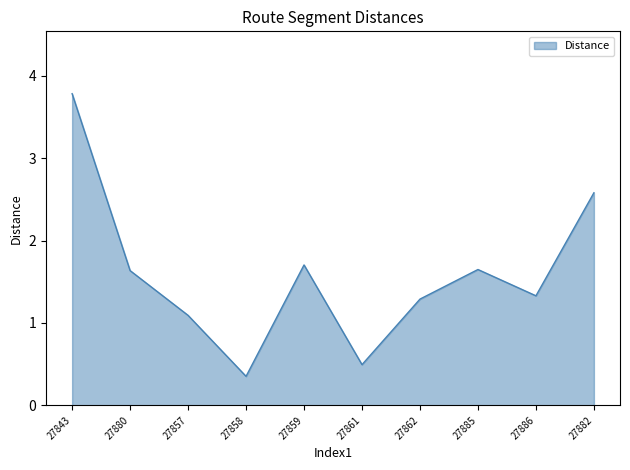

The value at 27880 is 1.6. True or false?

True